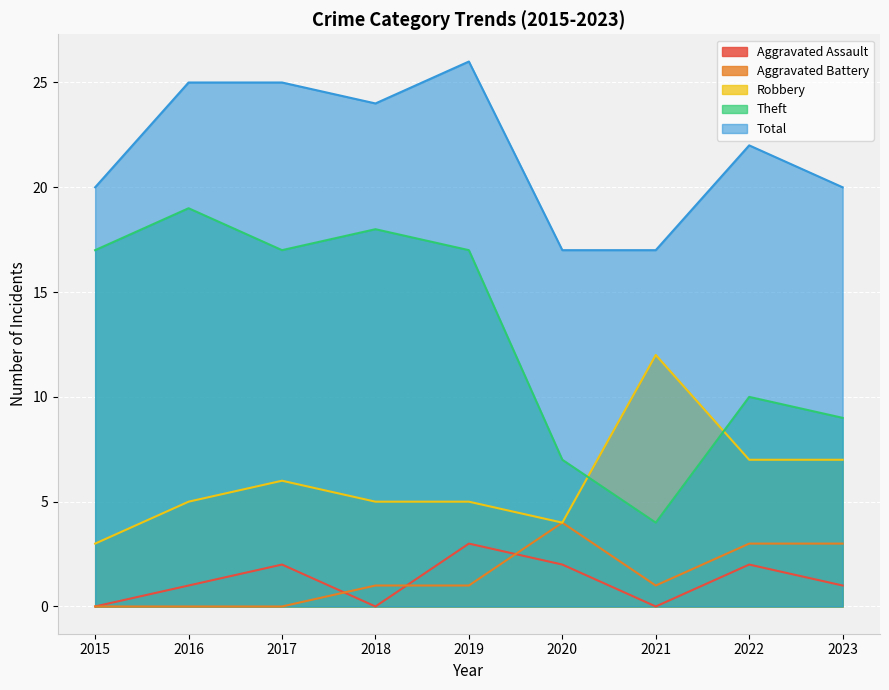

True or false: Aggravated Battery has more than 1 points higher than both neighbors.

False